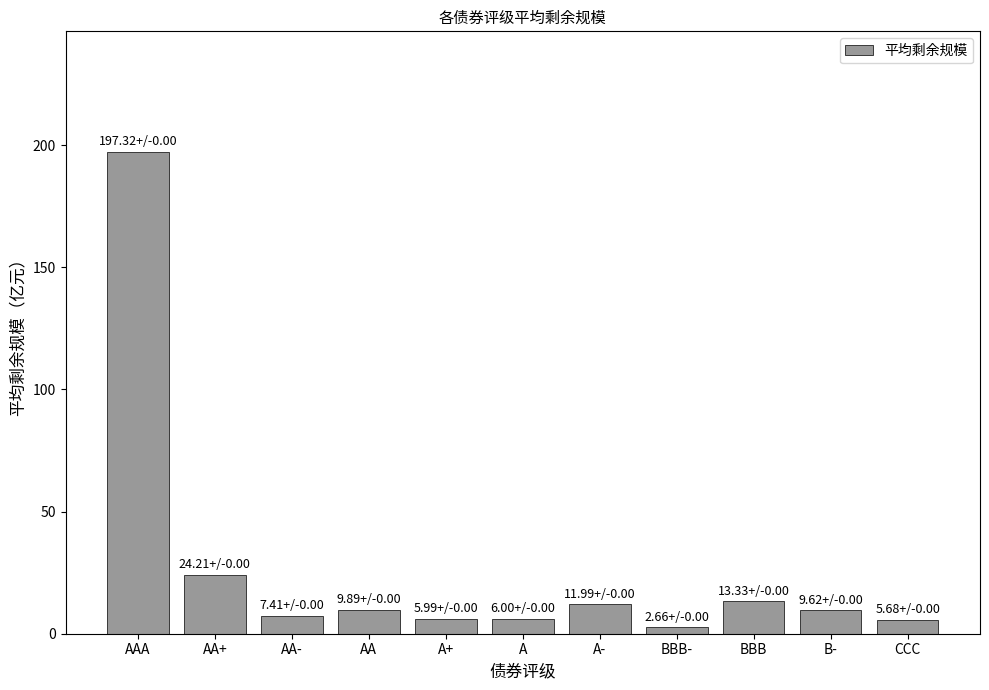

What is the change in value from BBB- to B-?

+7.0